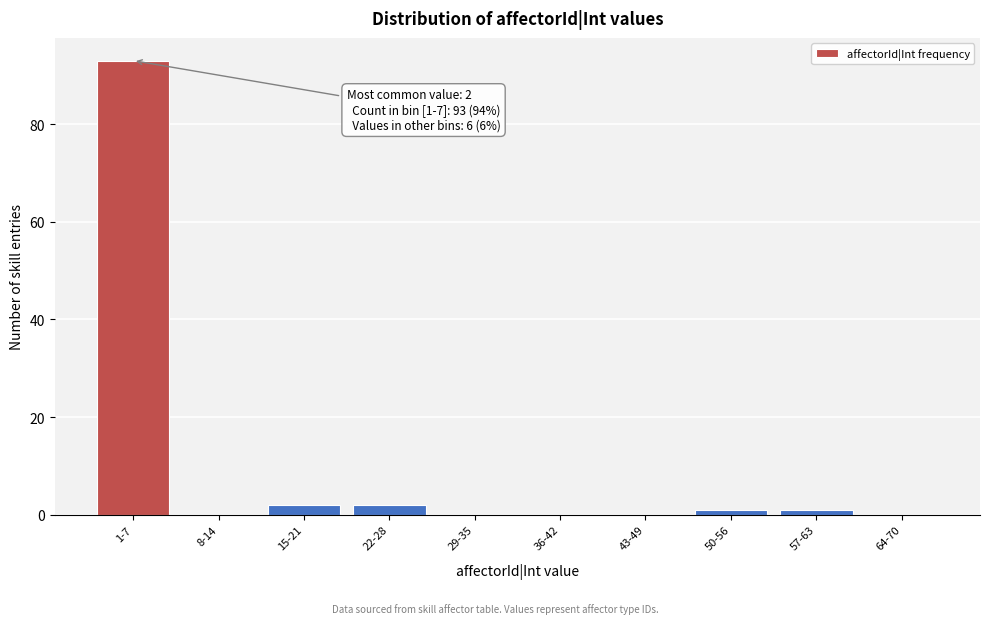

Reading left to right, what are all the values shown in this chart?

1-7=93	8-14=0	15-21=2	22-28=2	29-35=0	36-42=0	43-49=0	50-56=1	57-63=1	64-70=0